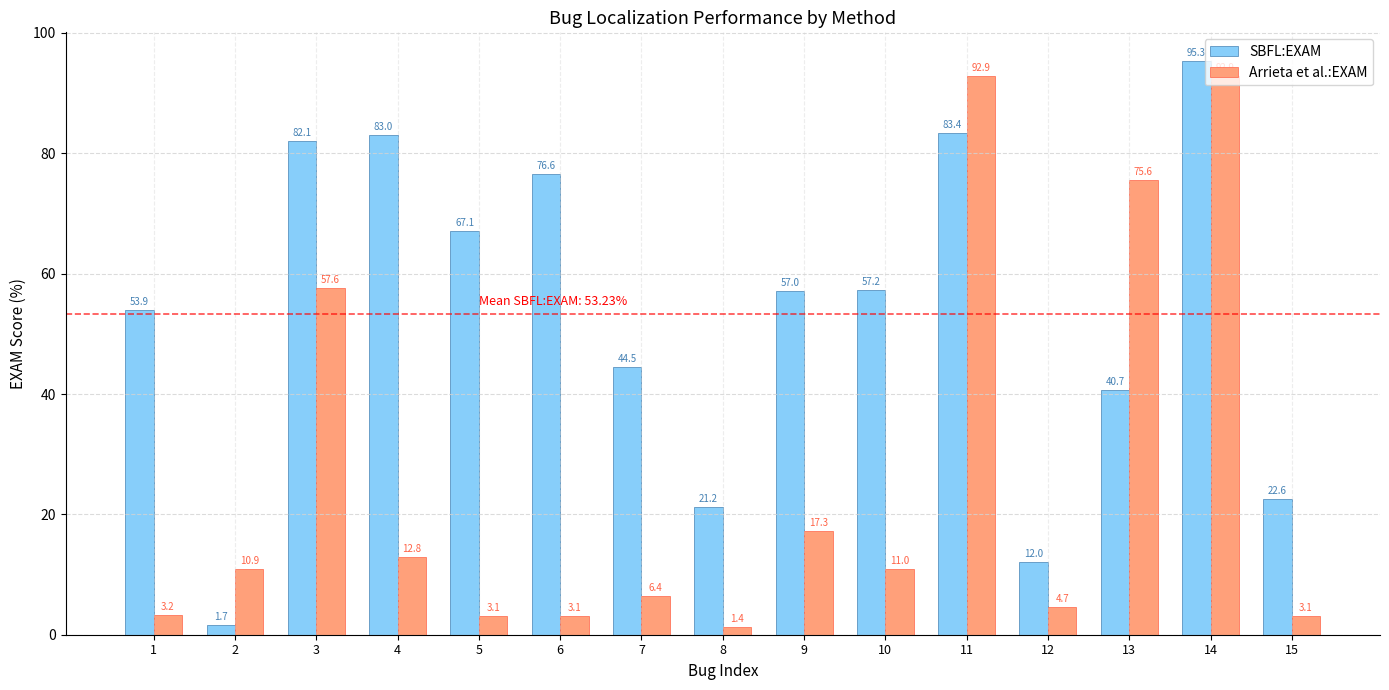

Which series has the largest total across all categories?

SBFL:EXAM